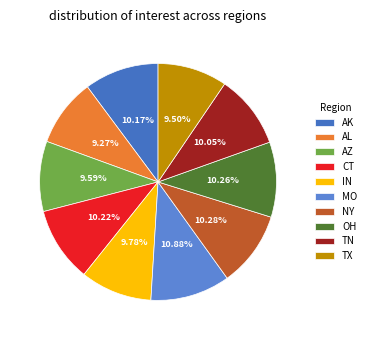

What is the change in value from AK to IN?

-19244365.0